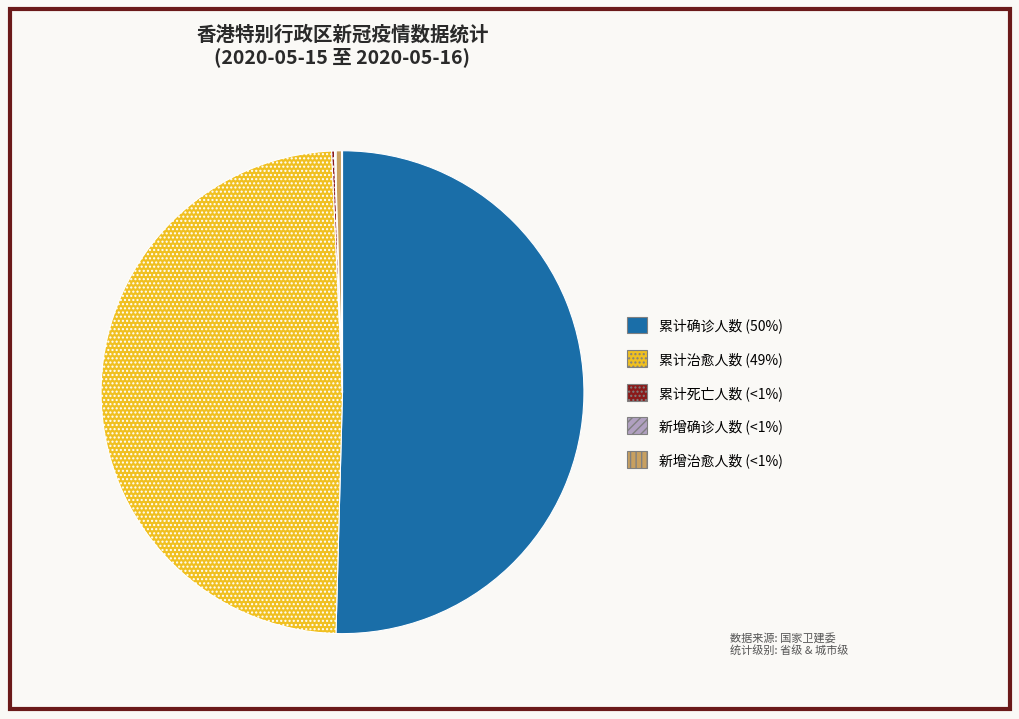

Is 累计确诊人数 the majority of the pie?

Yes